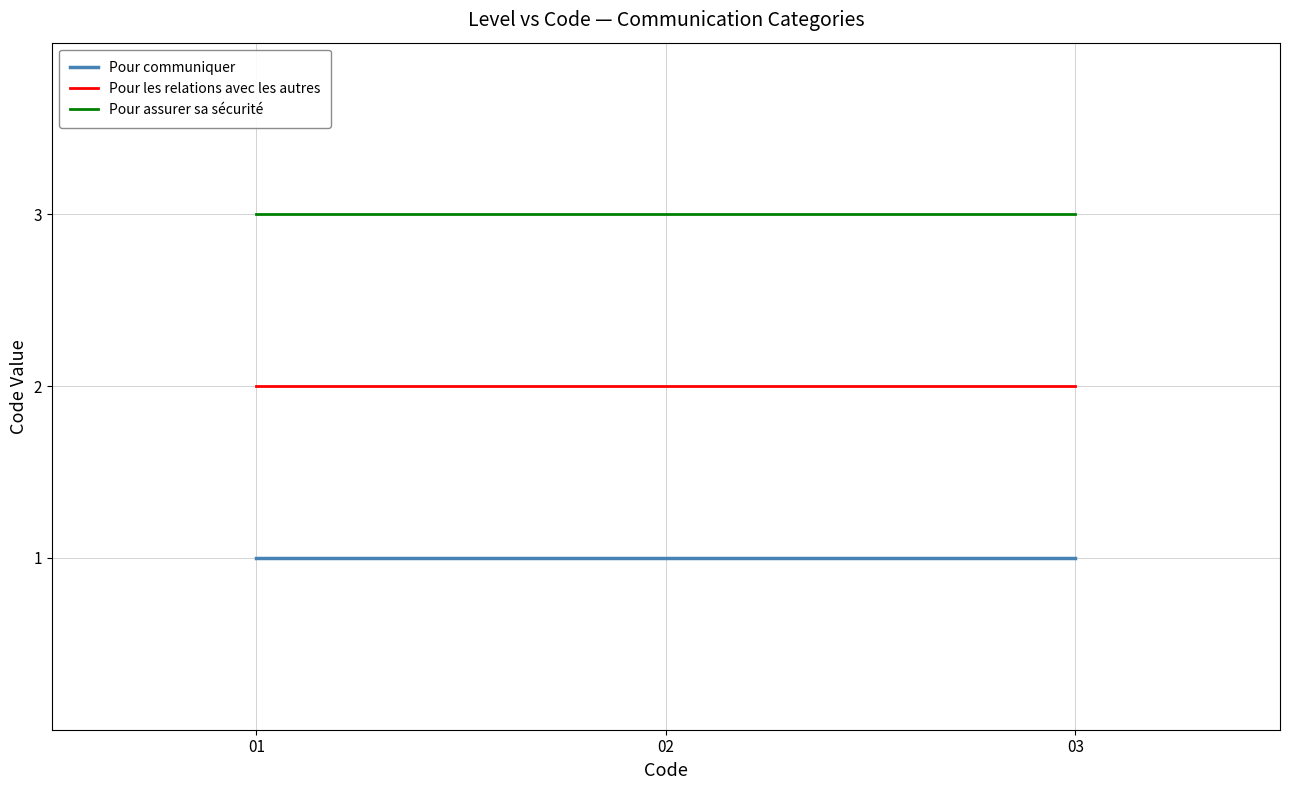

The Pour communiquer series shows 1 at 03. True or false?

True